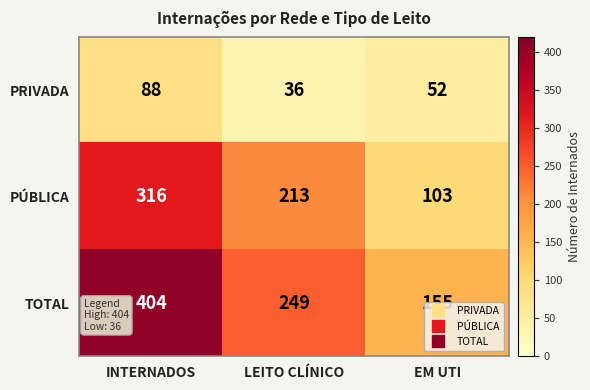

What is the difference between the highest and lowest values at EM UTI?

103